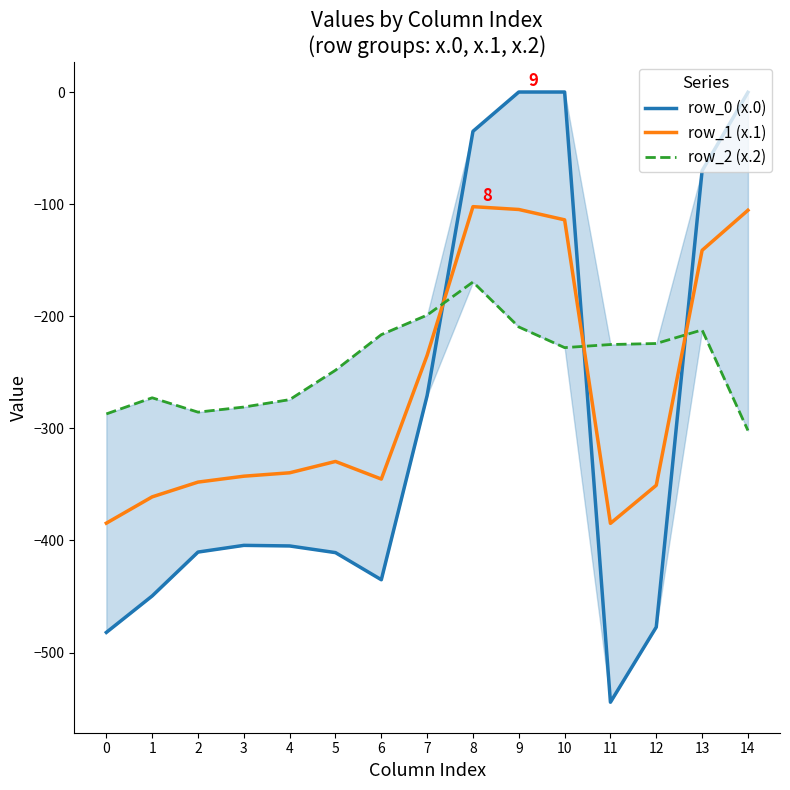

At which category is the sum across all series the highest?

8